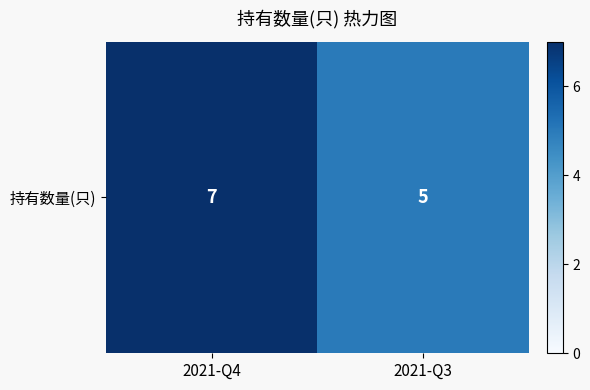

What is the change in value from 2021-Q4 to 2021-Q3?

-2